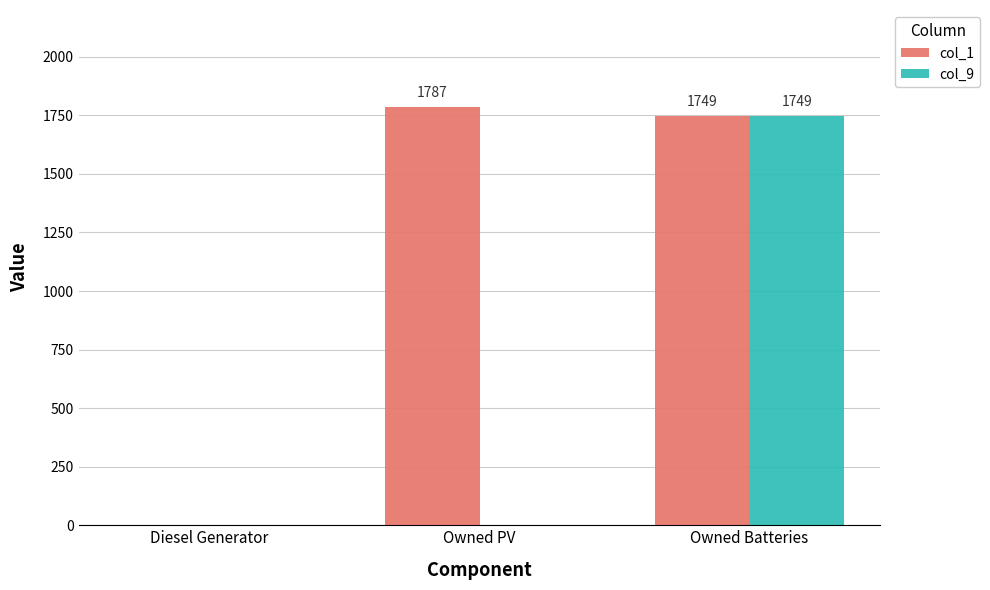

Reading left to right, transcribe all the data shown in this chart.

col_1: 0	1787	1749
col_9: 0	0	1749